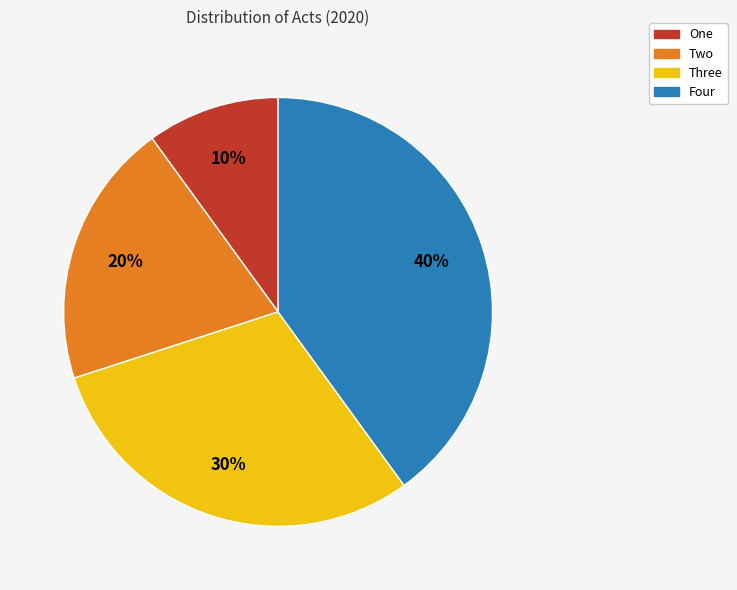

Which has a higher value, Two or One?

Two